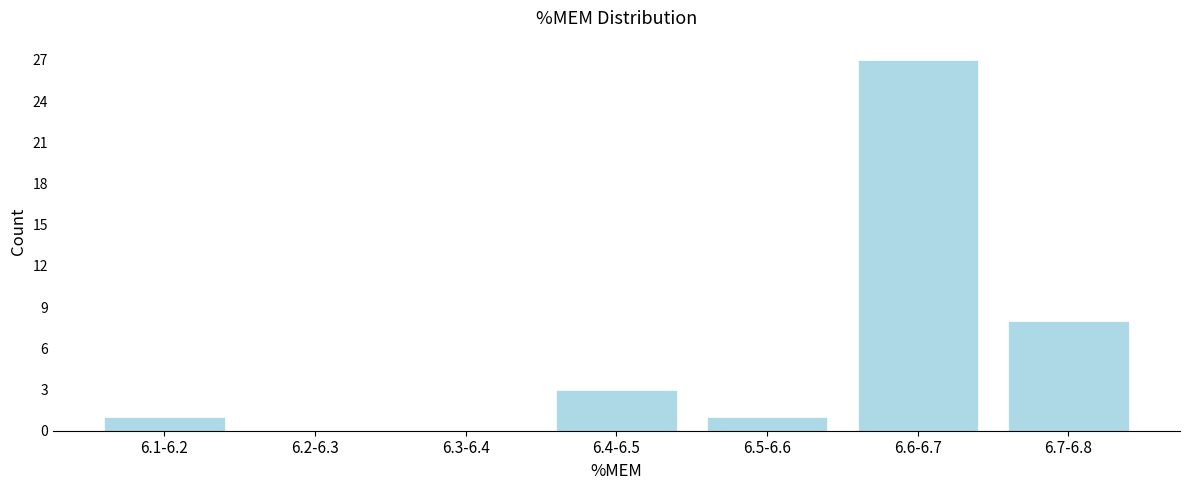

Reading left to right, list all the values displayed in this chart.

6.1-6.2=1	6.2-6.3=0	6.3-6.4=0	6.4-6.5=3	6.5-6.6=1	6.6-6.7=27	6.7-6.8=8